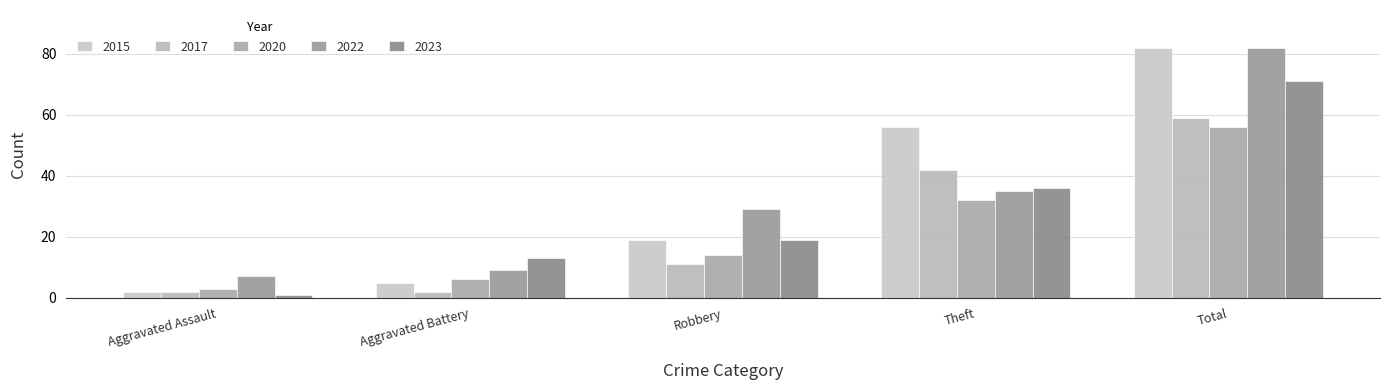

How many data points in 2017 are less than 11?

2